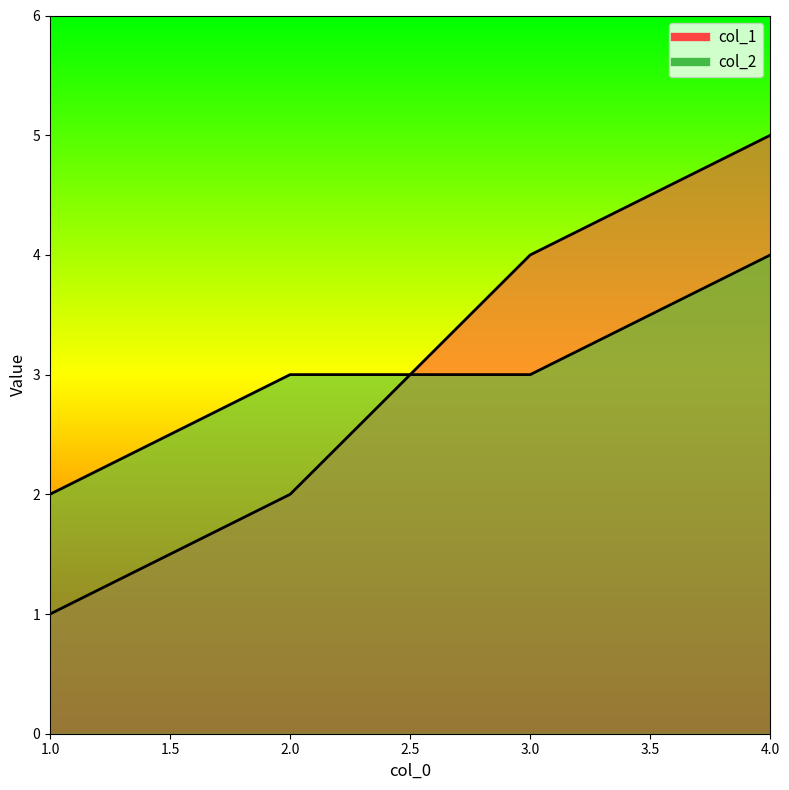

What is the sum of the col_1 values at 2 and 1?

3